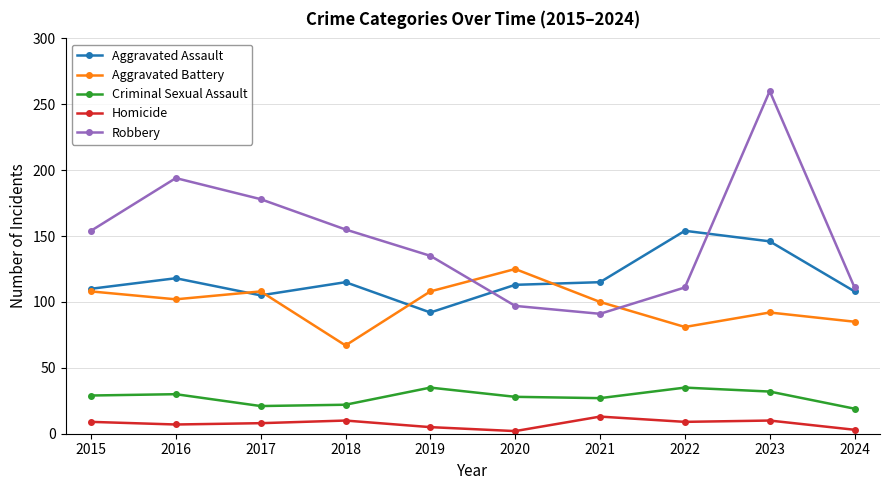

True or false: Homicide has a value of 10 at 2023.

True